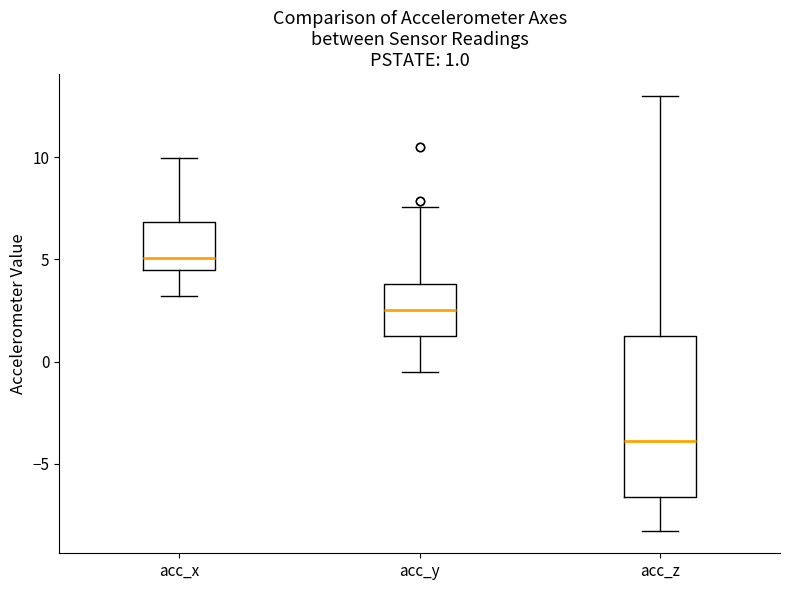

Which box has the lowest median line?

acc_z